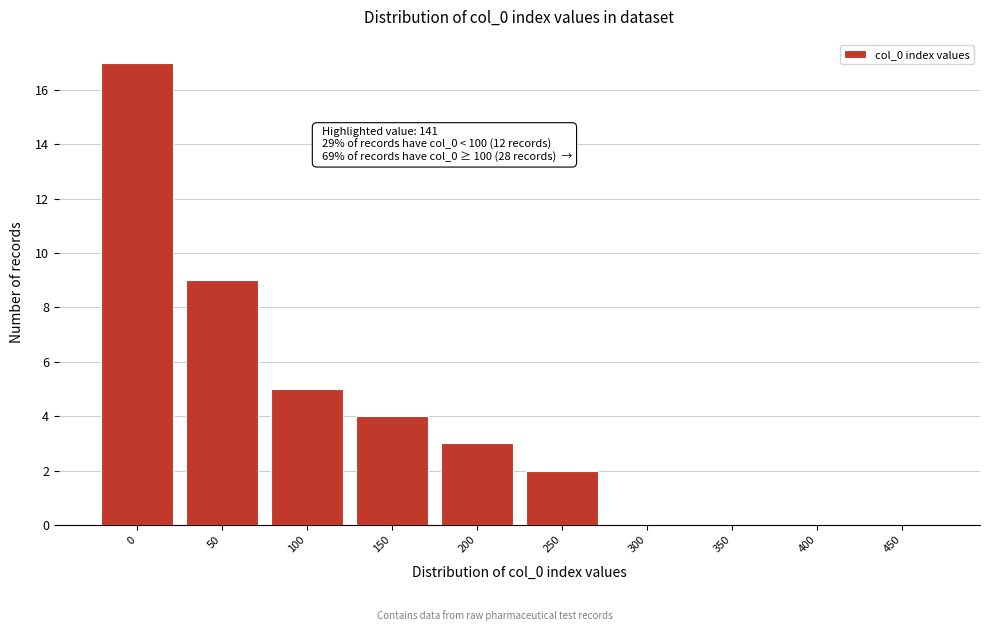

Reading left to right, extract all data points from this chart.

0=17	50=9	100=5	150=4	200=3	250=2	300=0	350=0	400=0	450=0